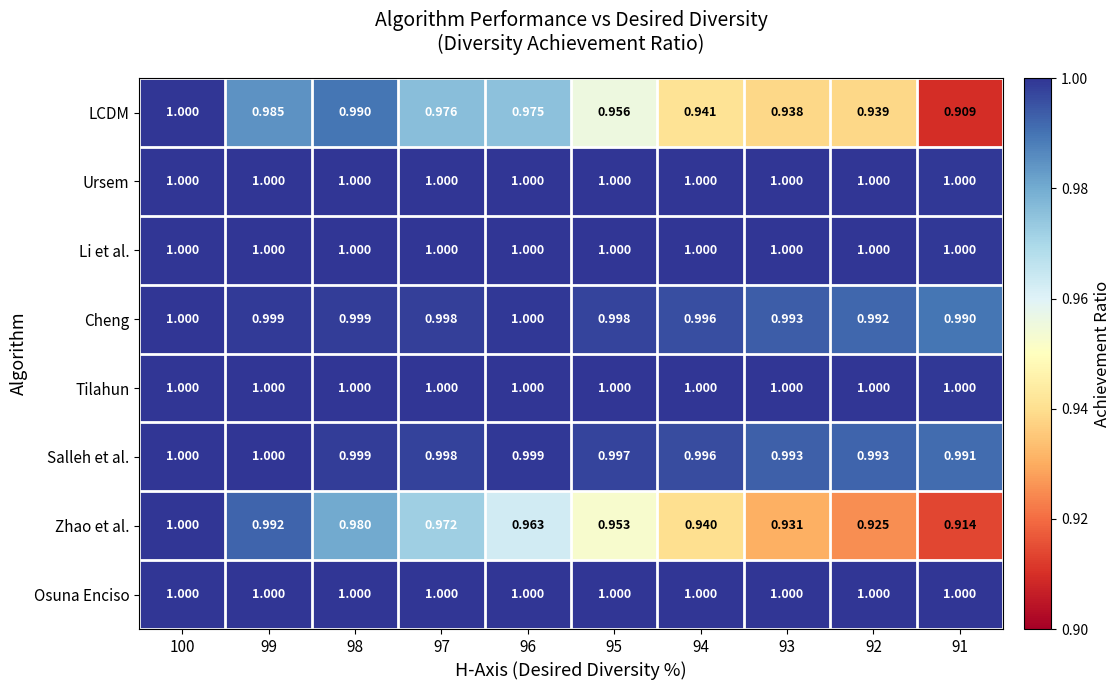

How many data points does each series have?

10